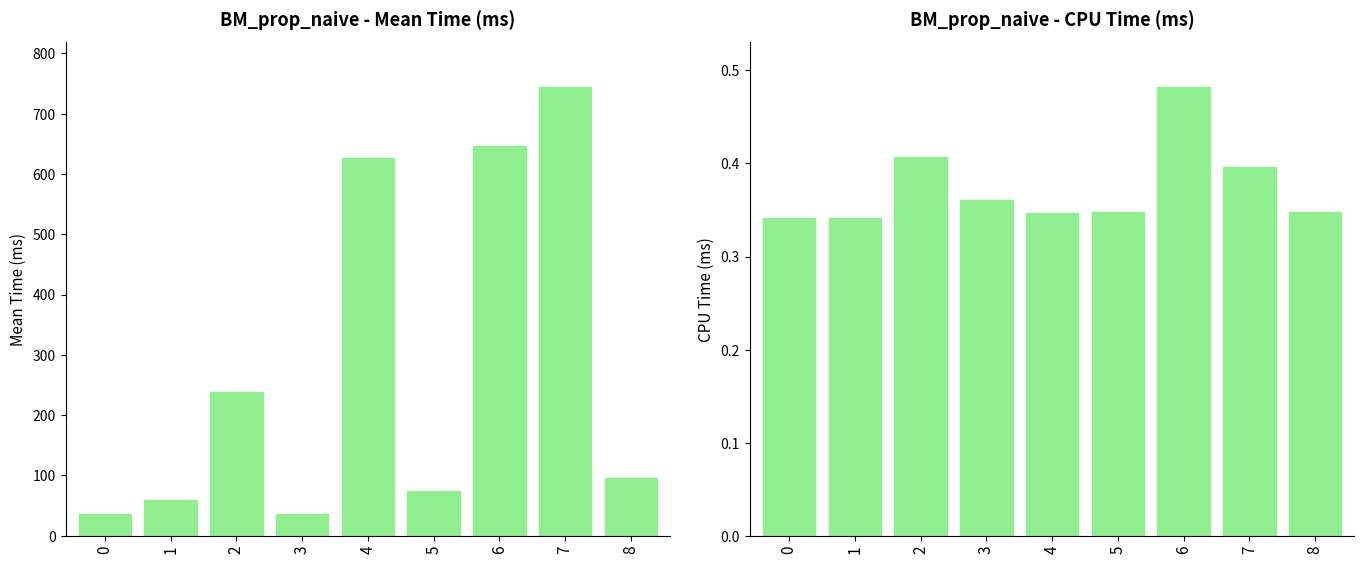

At 6, list the series in order from largest to smallest.

col_2, col_3